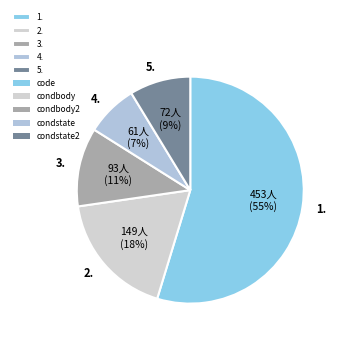

Which slice is the smallest?

4.